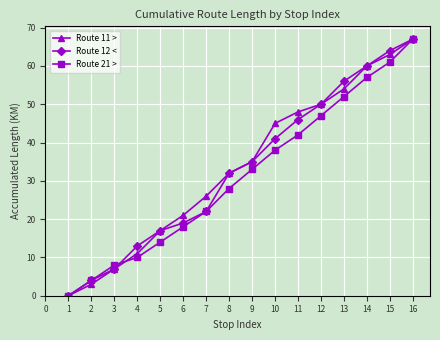

What is the sum of all Route 21 > values?

501